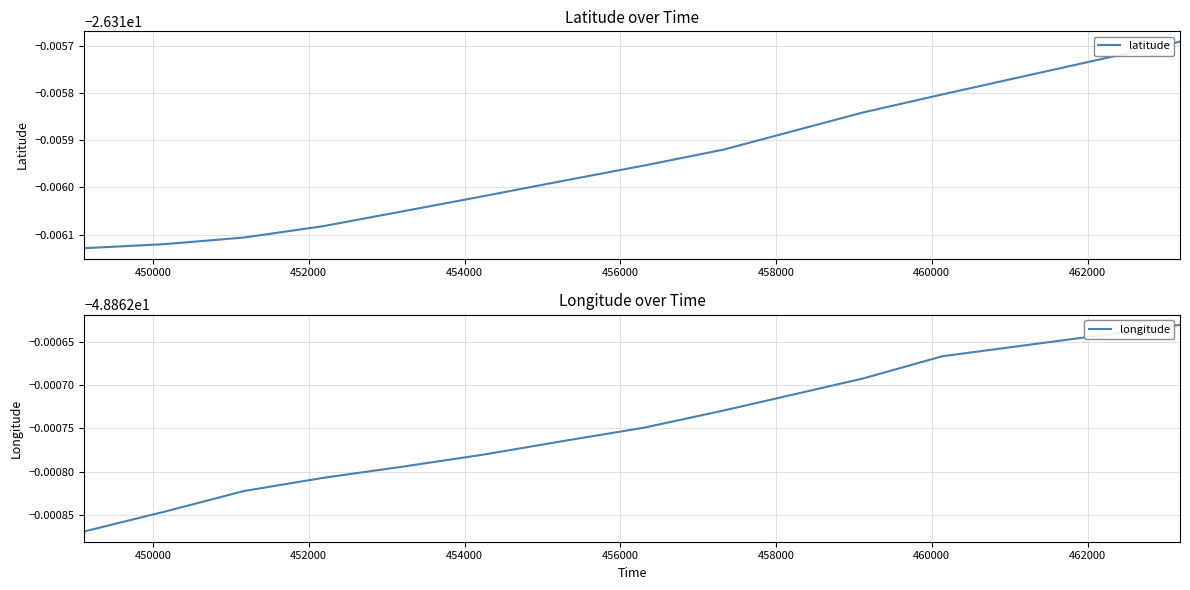

What is the sum of all latitude values?

-368.4